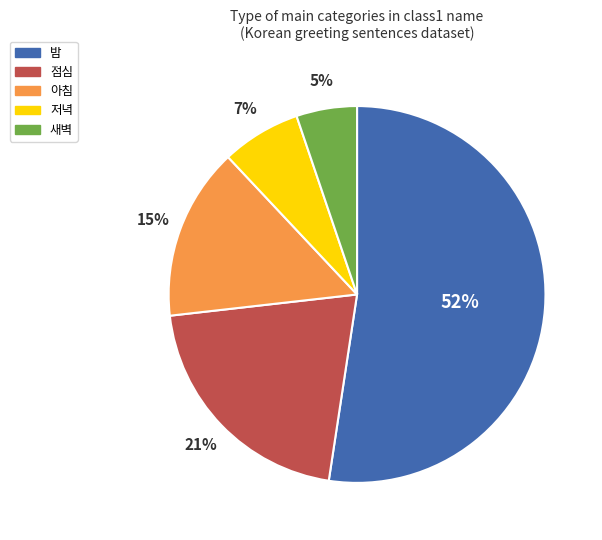

To the nearest percent, what portion does 점심 represent?

21%